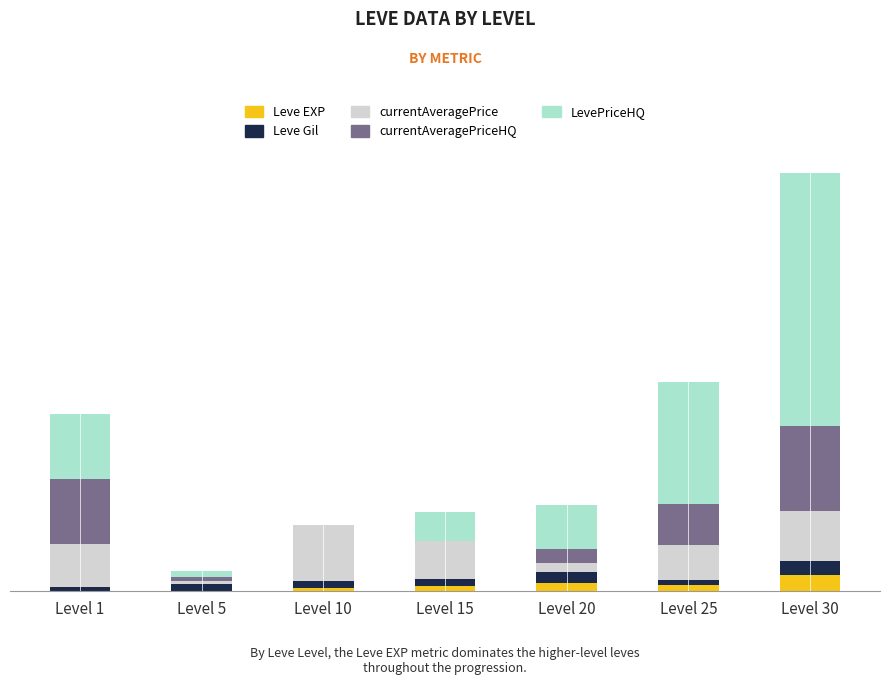

What are all the series names shown in the legend?

Leve EXP, Leve Gil, currentAveragePrice, currentAveragePriceHQ, LevePriceHQ